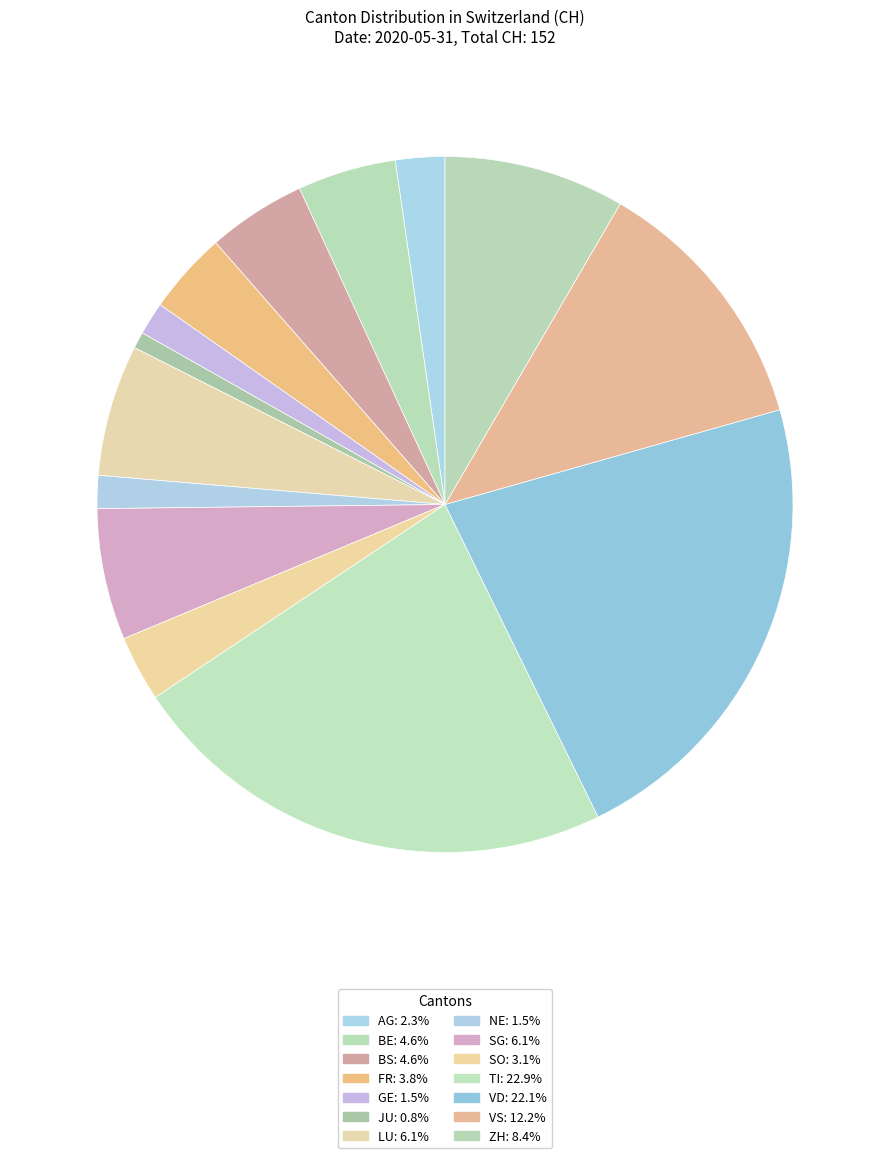

How many slices are in this pie chart?

14